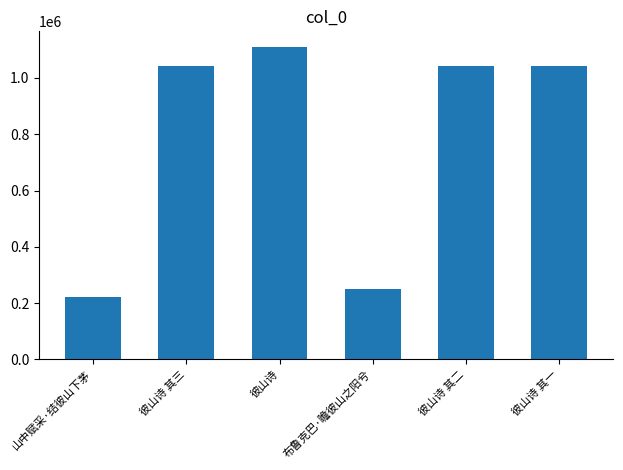

How many bars are there in total?

6